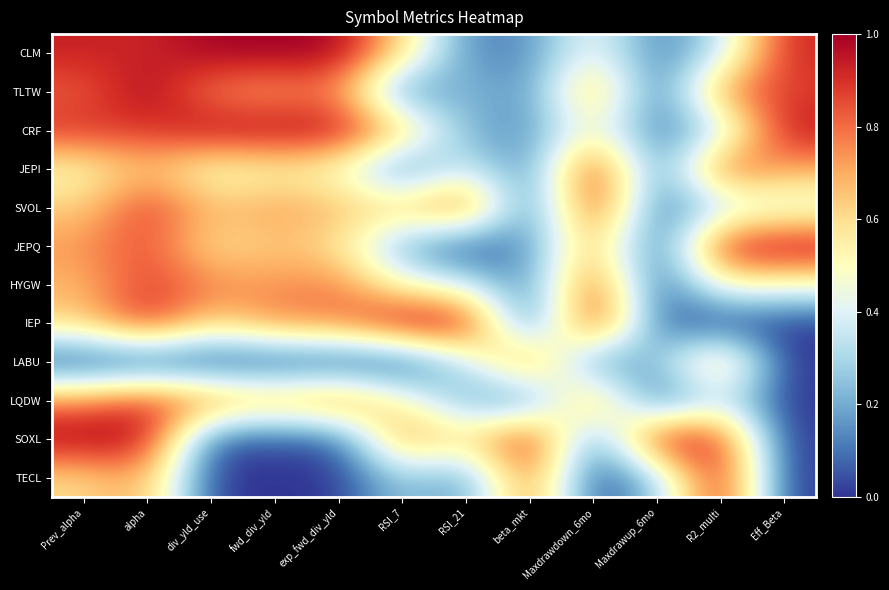

What value does the CLM series have at Eff_Beta?

0.9